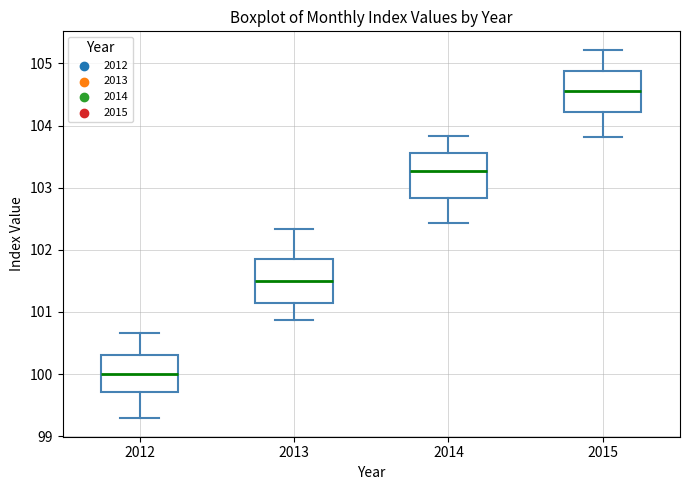

Reading left to right, transcribe this box plot: for each box, give where its median line is, the range the box spans, and where its two whiskers end, as read against the y-axis. The values are not printed on the chart, so give them approximately, as read against the axis.

2012: median 100.0, box 99.7 to 100.3, whiskers 99.3 to 100.7
2013: median 101.5, box 101.1 to 101.9, whiskers 100.9 to 102.3
2014: median 103.3, box 102.8 to 103.6, whiskers 102.4 to 103.8
2015: median 104.6, box 104.2 to 104.9, whiskers 103.8 to 105.2